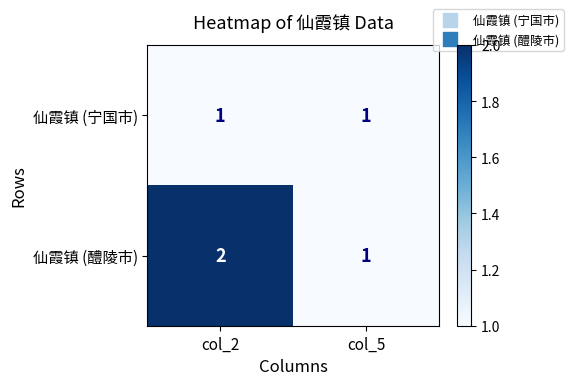

At which category is the sum across all series the highest?

col_2